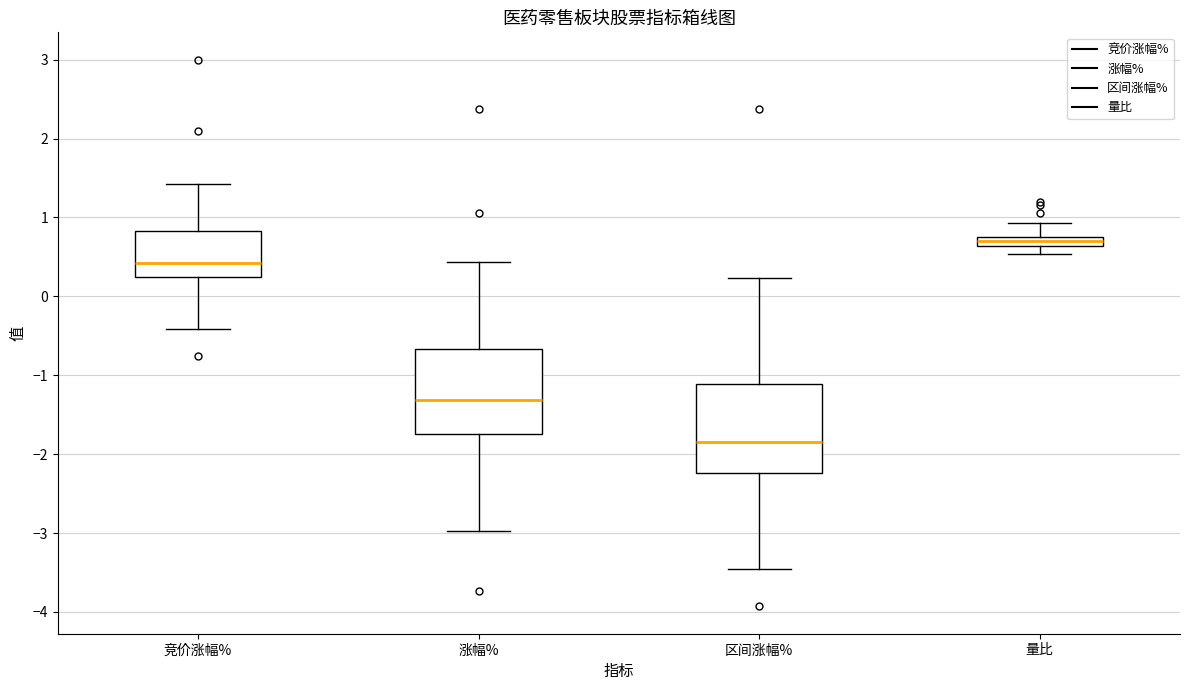

Which box's median line is the lowest?

区间涨幅%